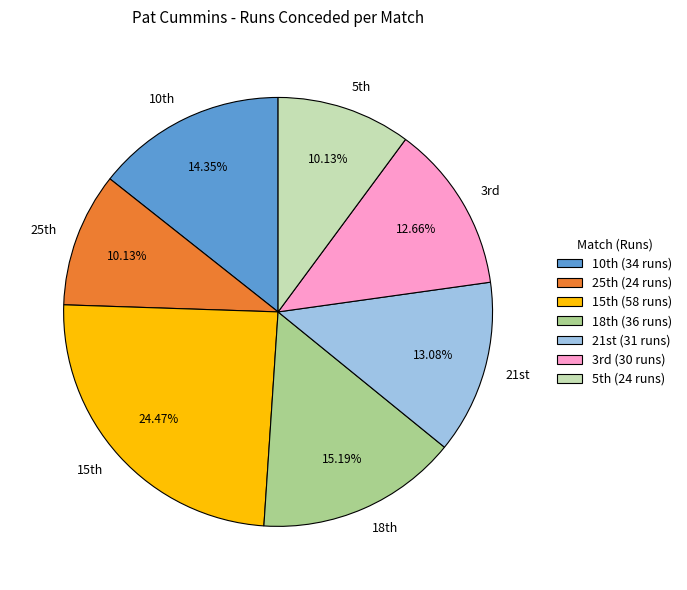

Does any single category account for the majority?

No